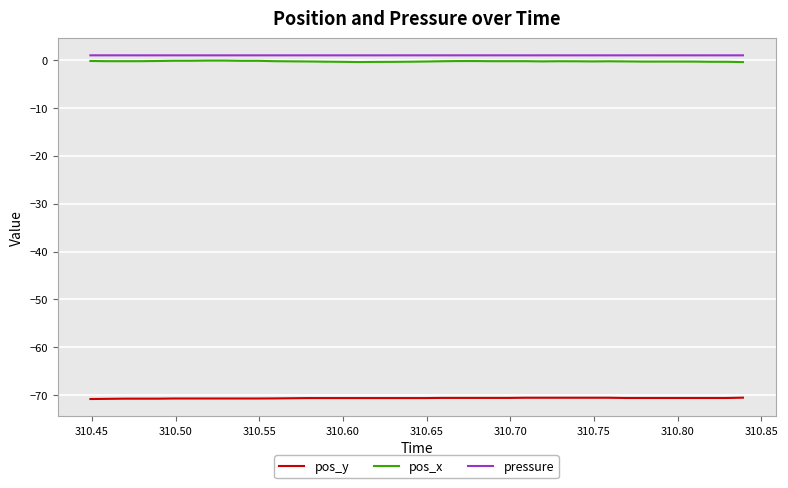

What is the minimum value for pos_y?

-70.8